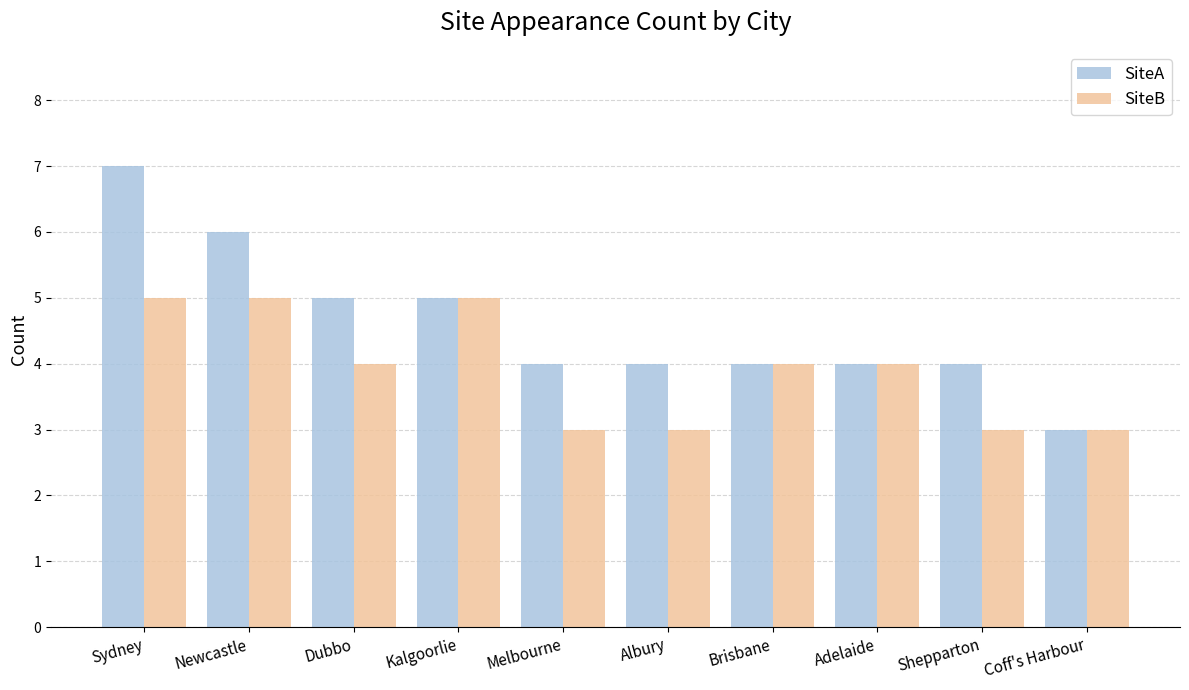

True or false: SiteB has a value of 4 at Dubbo.

True